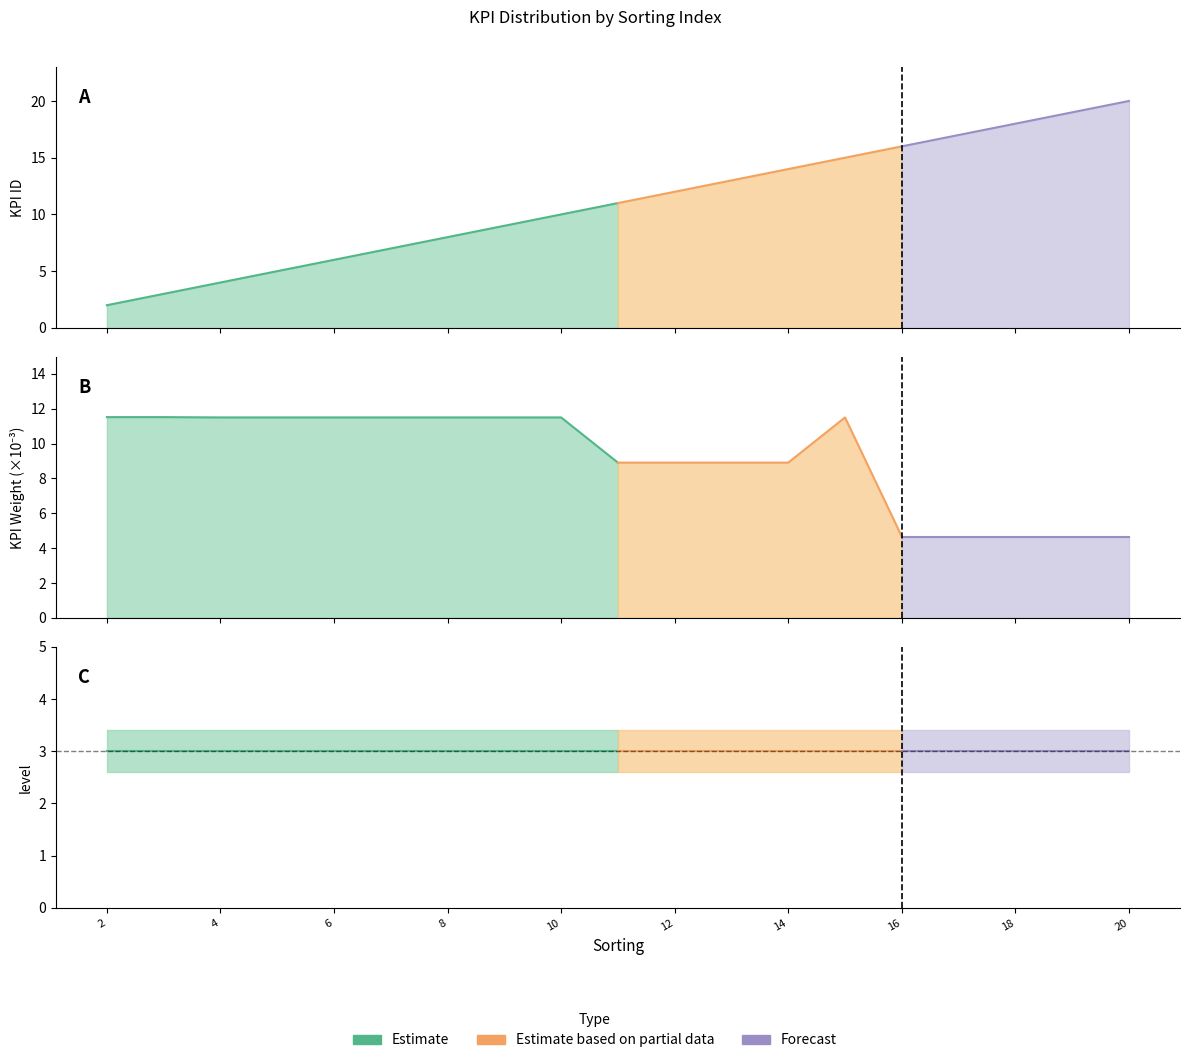

True or false: KPI Weight has a value of 0.0 at 9.

False